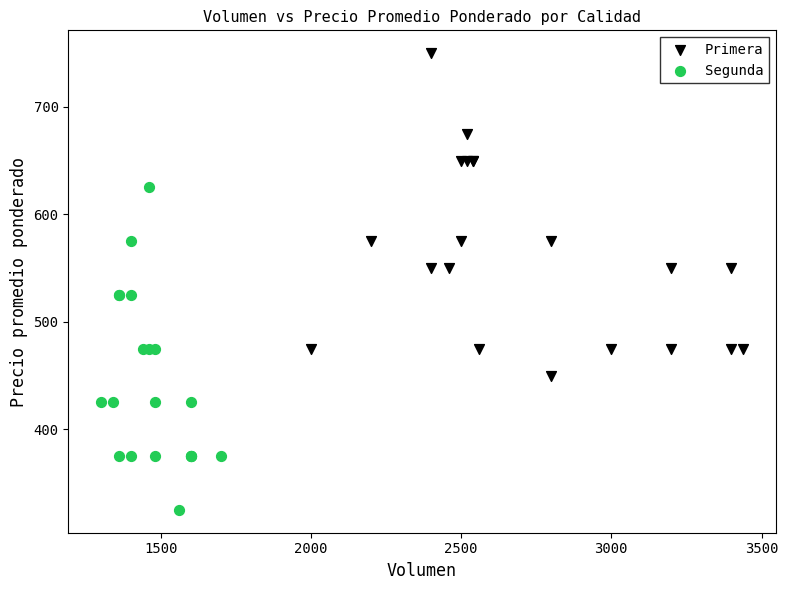

Which series reaches the minimum Y coordinate?

Segunda